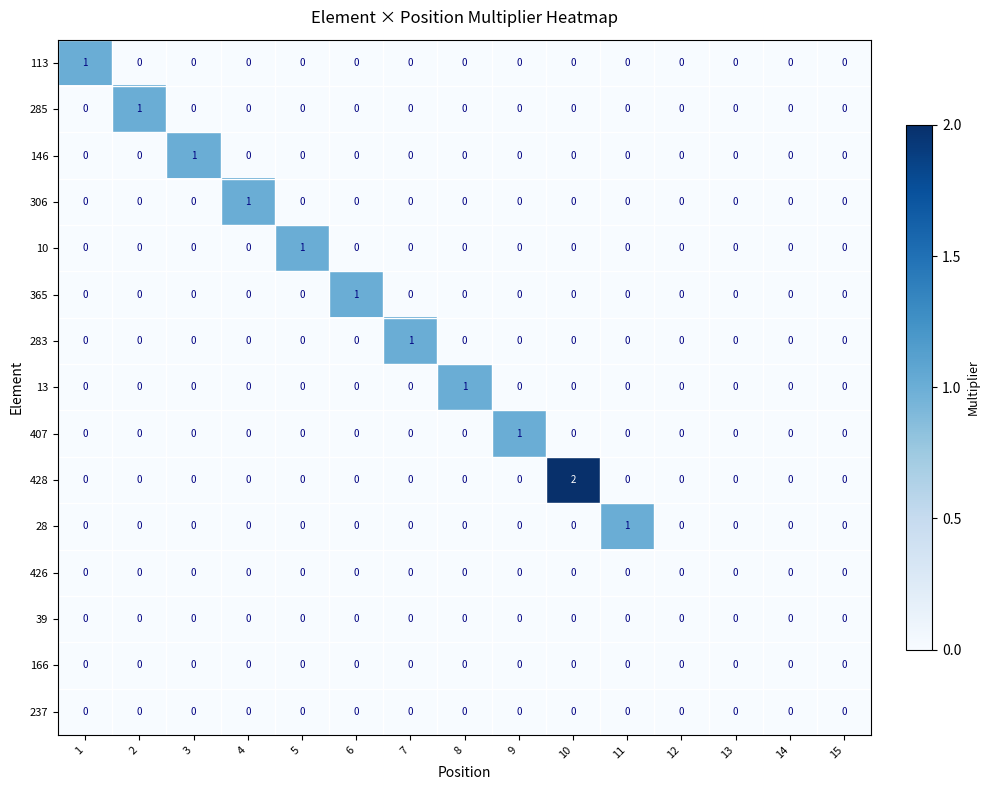

Which series has the largest total across all categories?

428